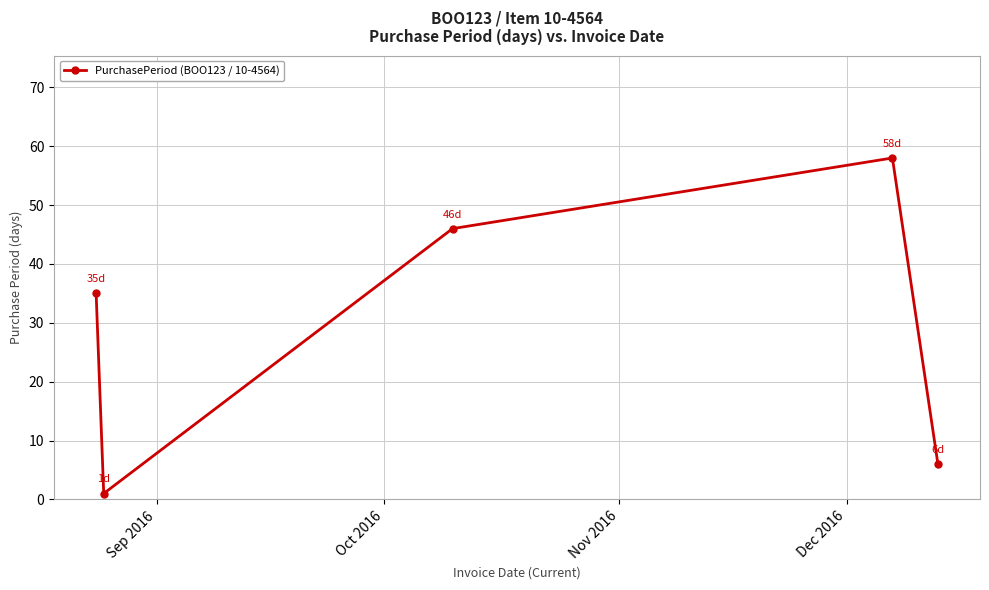

What is the greatest value displayed?

58